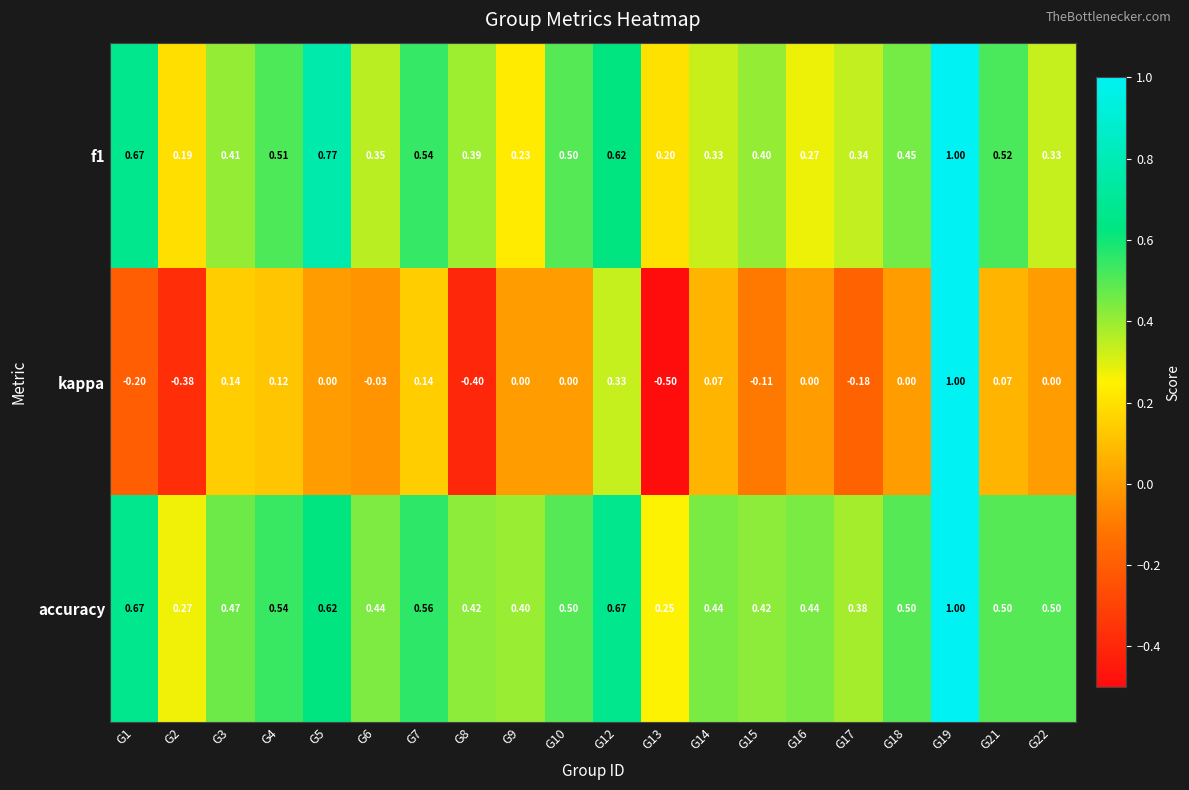

Which series has the widest spread of values?

kappa